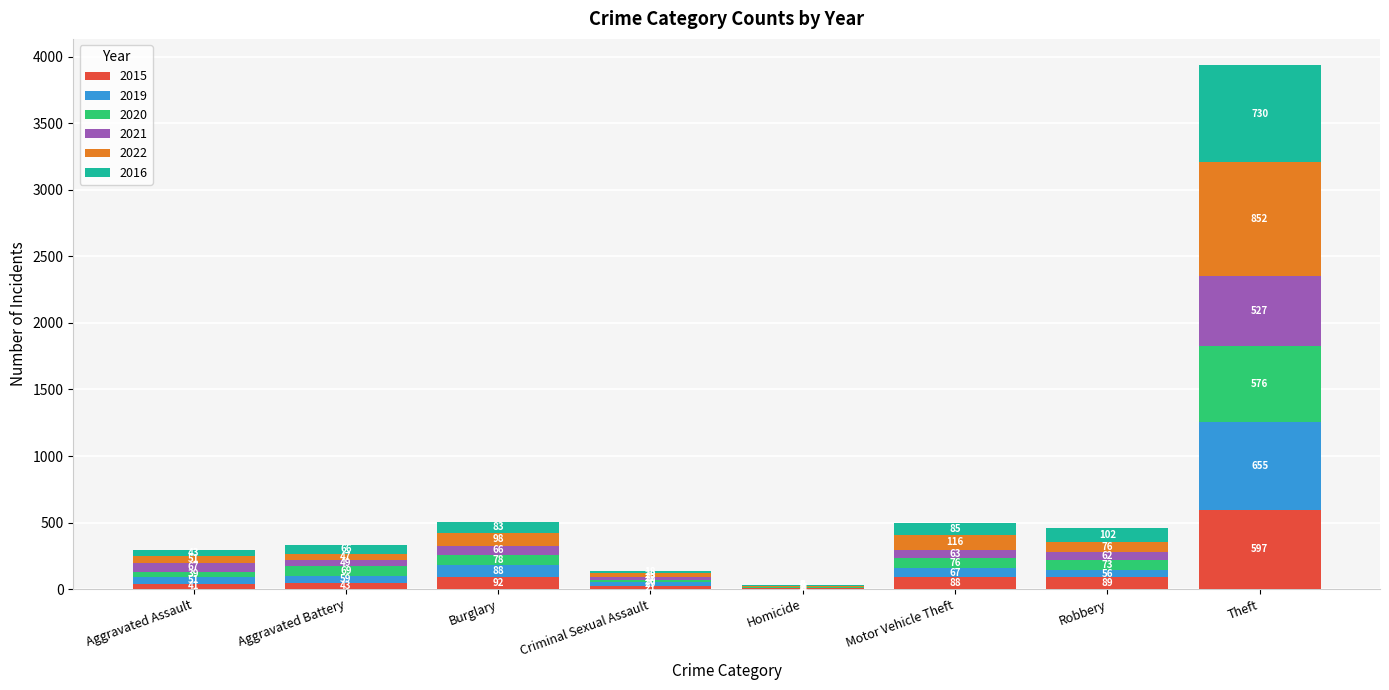

At which category is the sum across all series the highest?

Theft